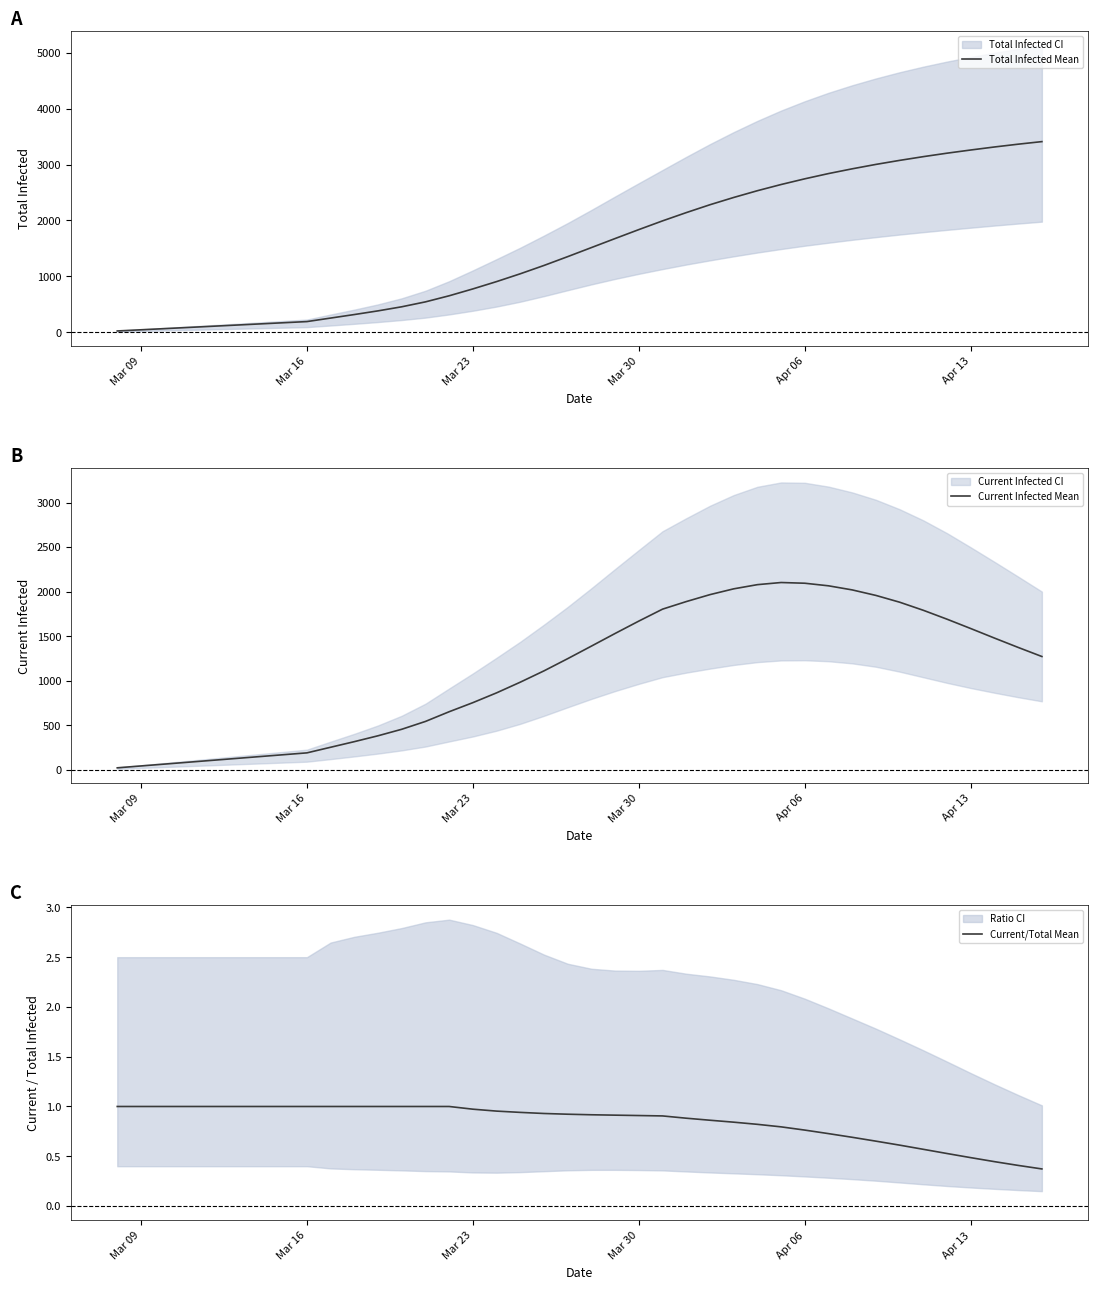

What is the maximum value for Total Infected Mean?

3411